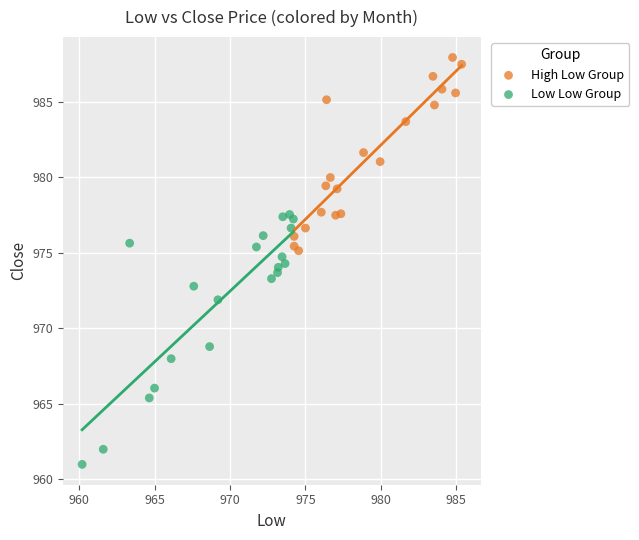

Which series contains the lowest Y value?

Low Low Group